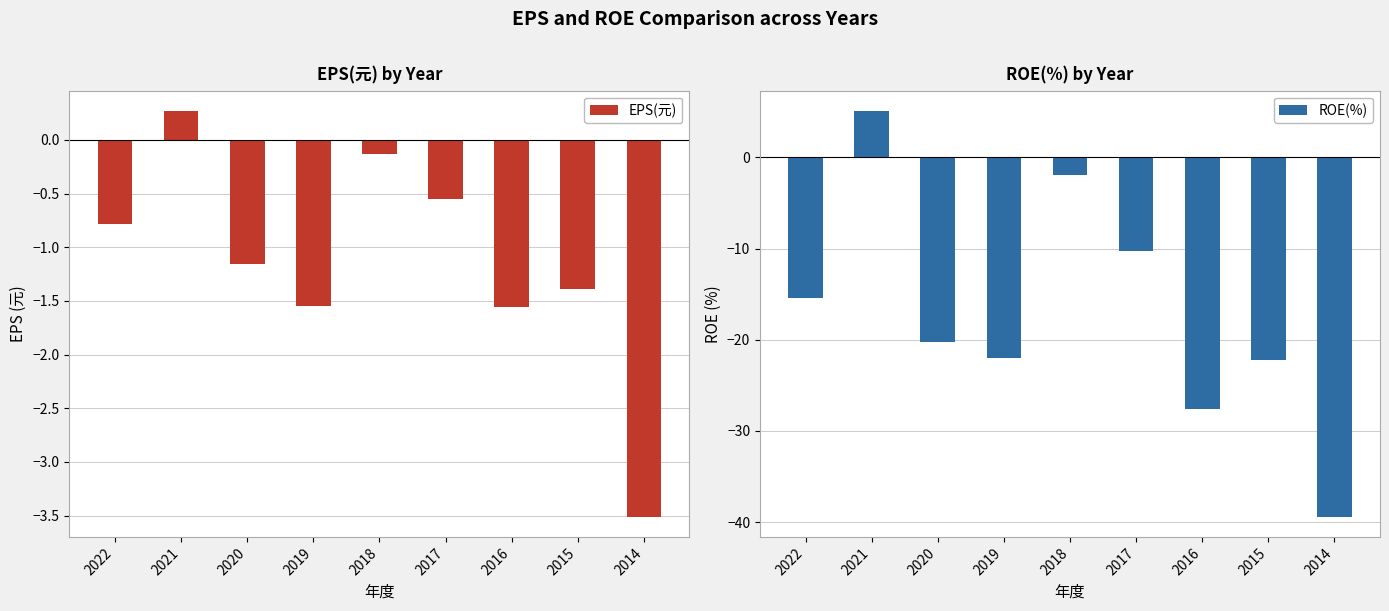

Reading left to right, transcribe all the data shown in this chart.

EPS(元): -0.8	0.3	-1.2	-1.6	-0.1	-0.6	-1.6	-1.4	-3.5
ROE(%): -15.4	5.1	-20.2	-22.0	-1.9	-10.3	-27.6	-22.2	-39.4